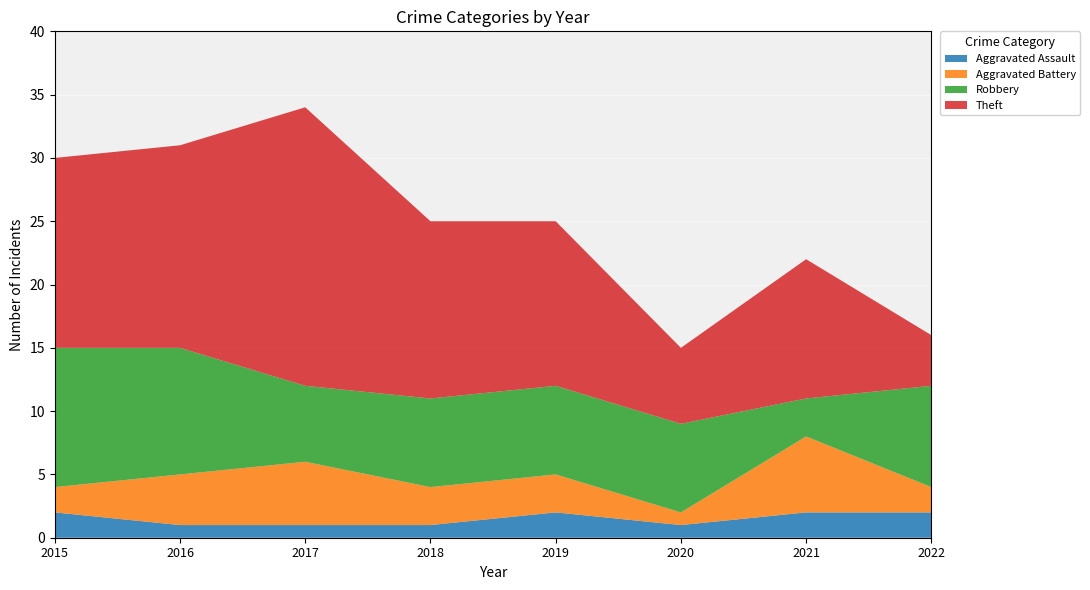

Reading left to right, what are all the values shown in this chart?

Aggravated Assault: 2015=2	2016=1	2017=1	2018=1	2019=2	2020=1	2021=2	2022=2
Aggravated Battery: 2015=2	2016=4	2017=5	2018=3	2019=3	2020=1	2021=6	2022=2
Robbery: 2015=11	2016=10	2017=6	2018=7	2019=7	2020=7	2021=3	2022=8
Theft: 2015=15	2016=16	2017=22	2018=14	2019=13	2020=6	2021=11	2022=4